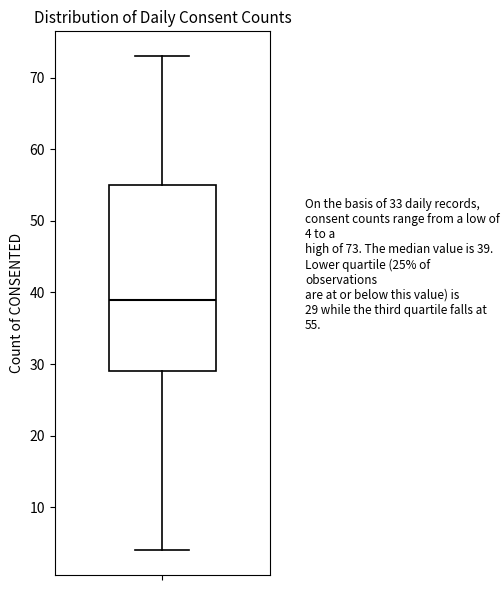

Where is the lower edge of the box on the y-axis? The values are not printed on the chart, so give them approximately, as read against the axis.

29